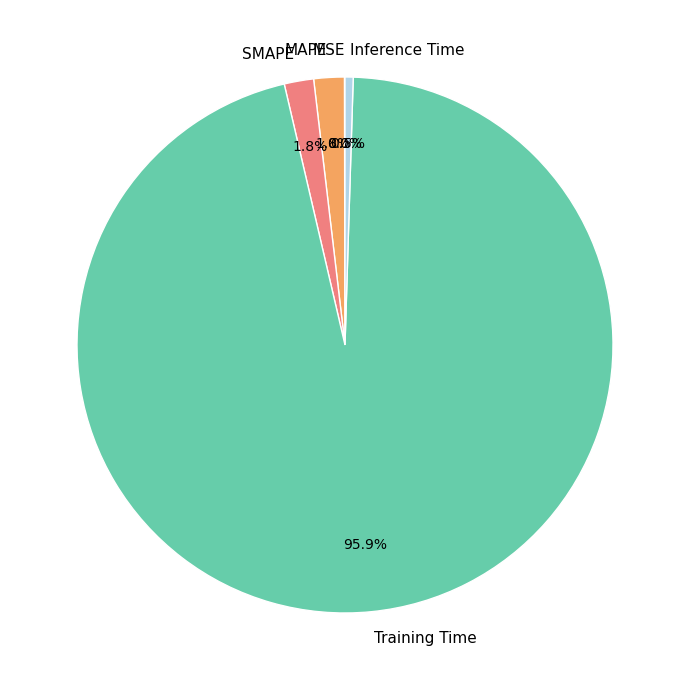

What percentage is the MAPE slice, to the nearest percent?

2%